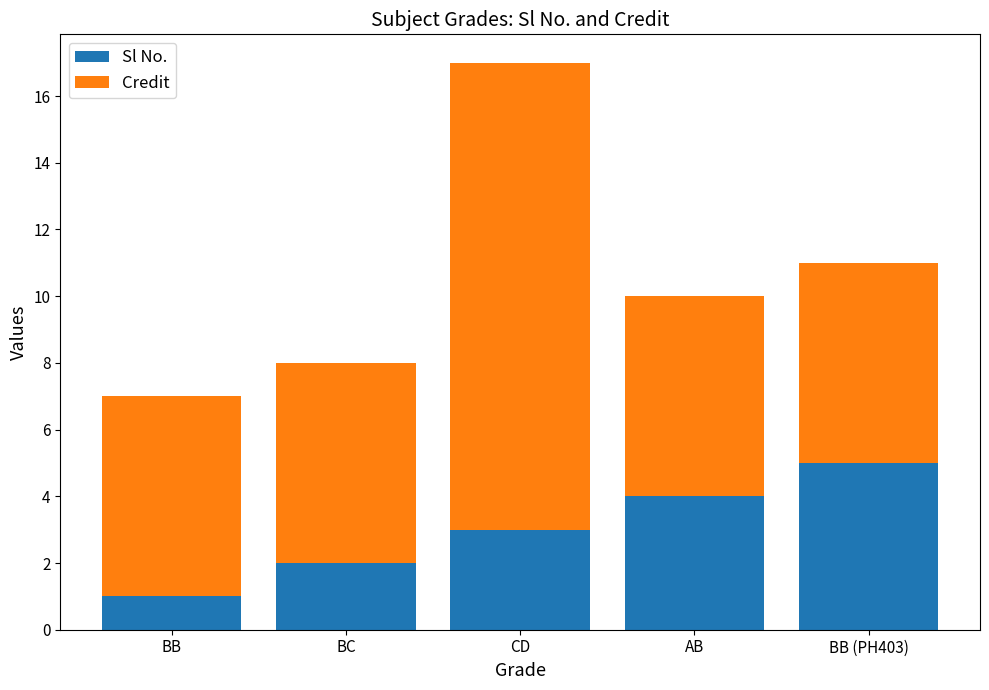

Is it true that Sl No. equals 3 at BC?

False